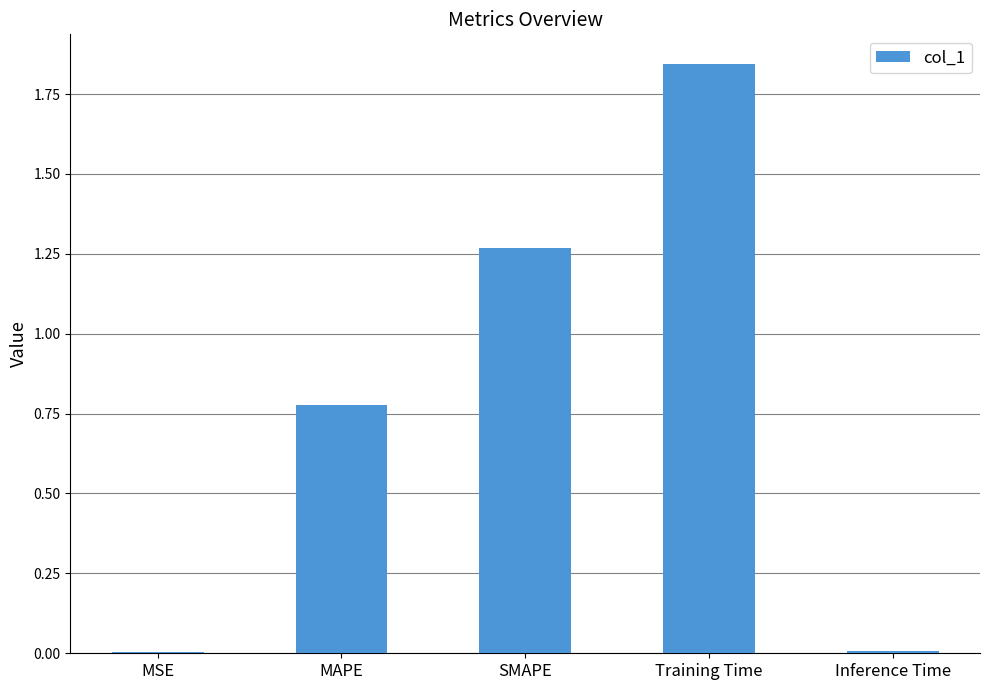

Count the number of data series in this chart.

1